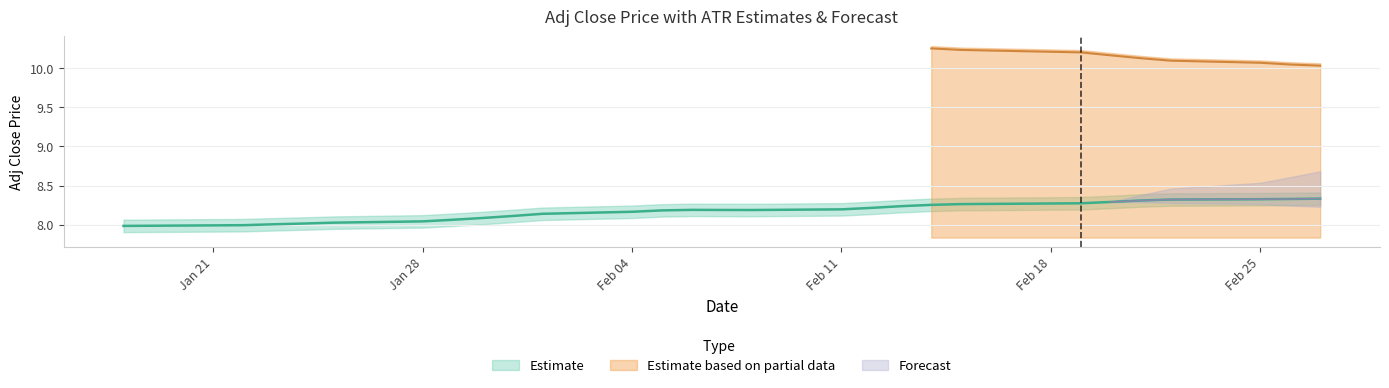

Count the number of data series in this chart.

3